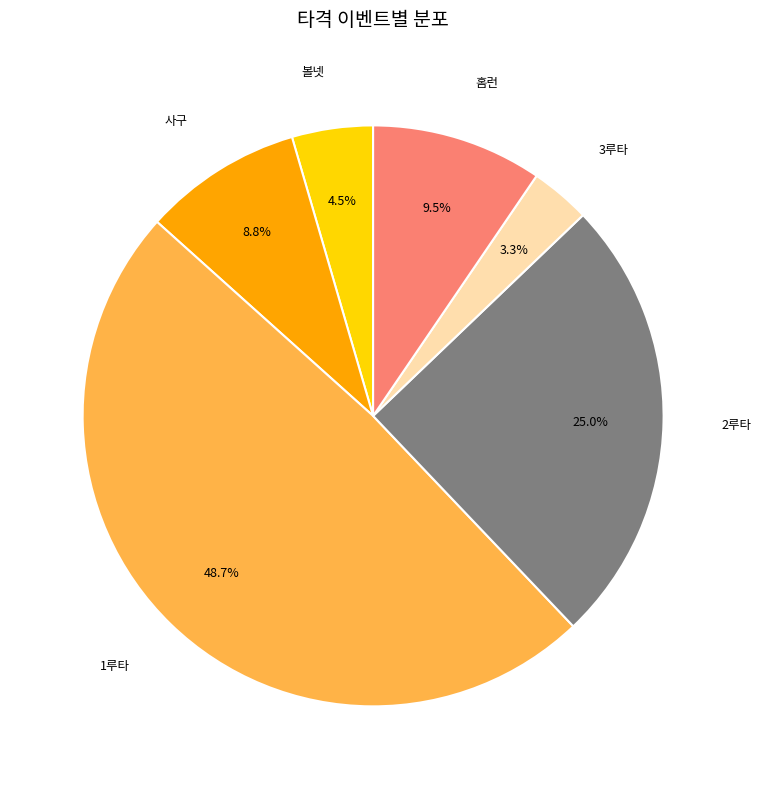

Which category has the smallest portion of the pie?

3루타